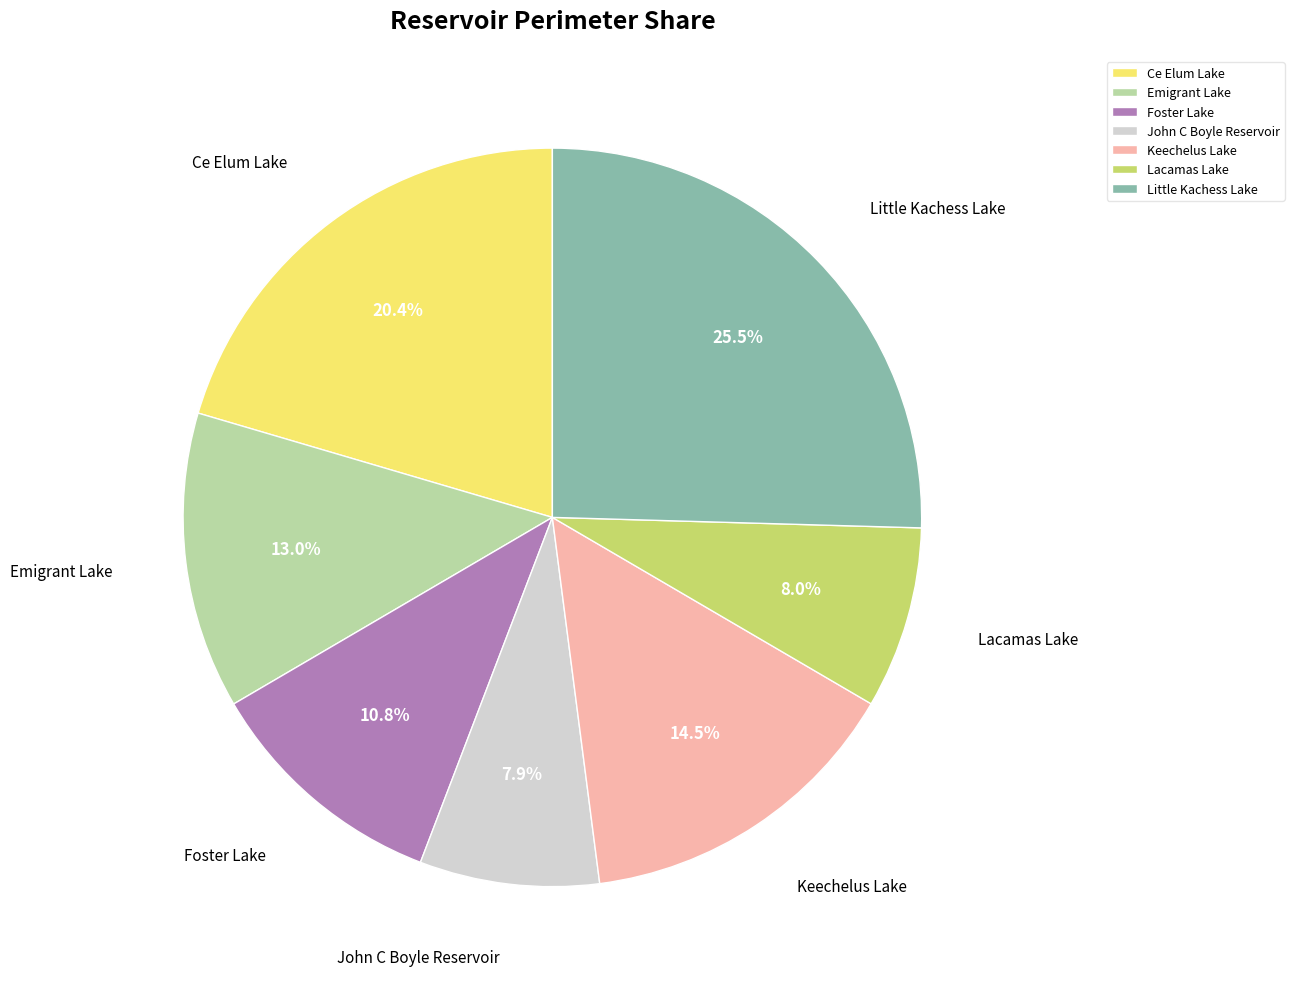

To the nearest percent, what is the difference between the Keechelus Lake and John C Boyle Reservoir slice percentages?

7%